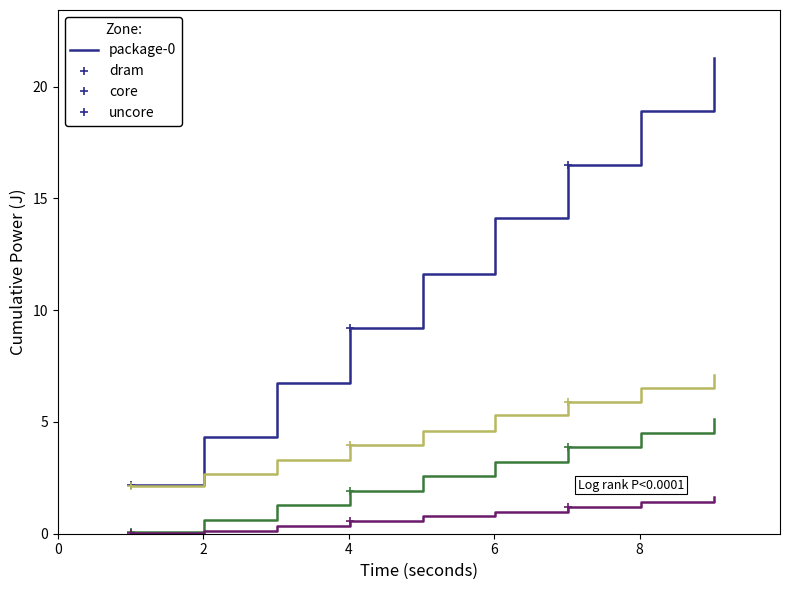

What is the greatest value displayed?

21.3